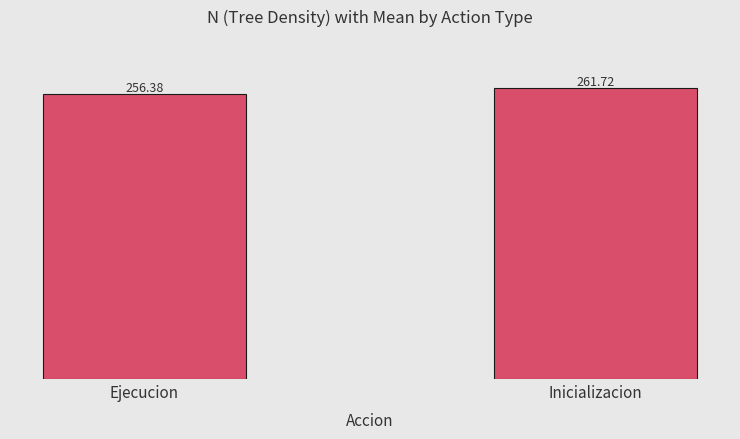

Rank the categories by value from lowest to highest.

Ejecucion, Inicializacion